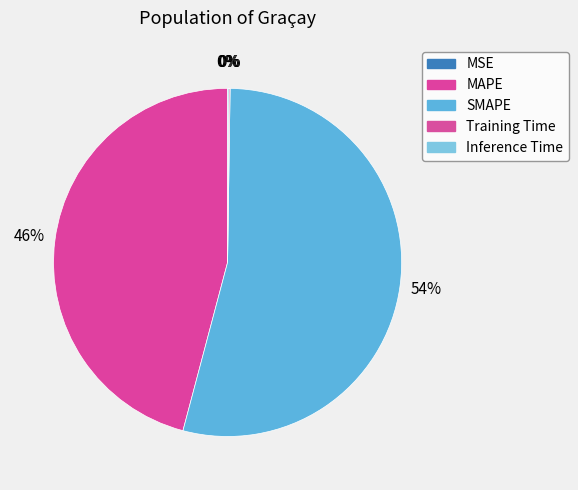

What is the largest slice in the pie chart?

SMAPE